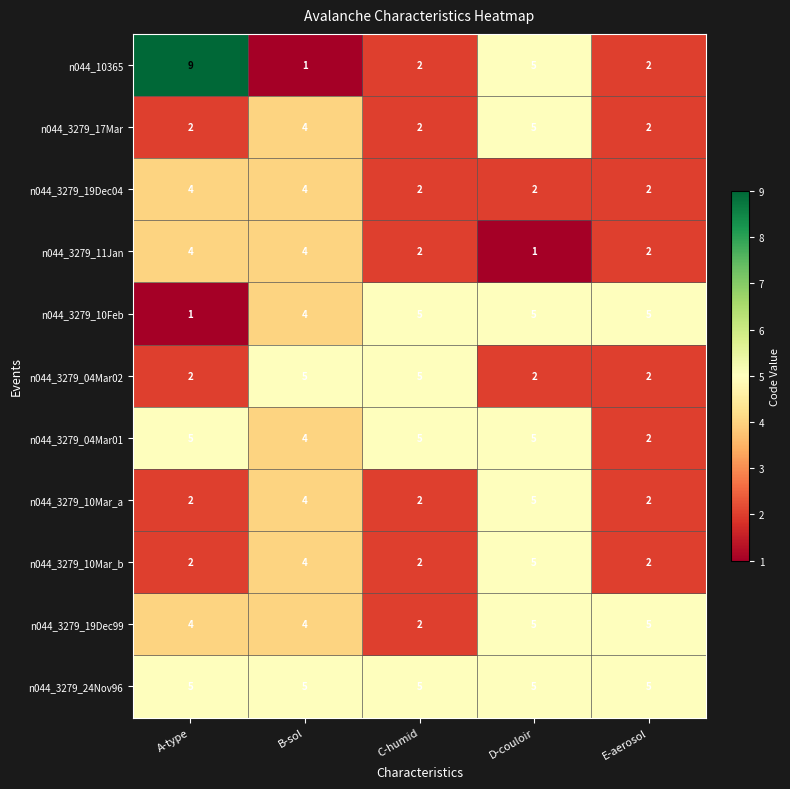

Which series has the largest range (max minus min)?

n044_10365